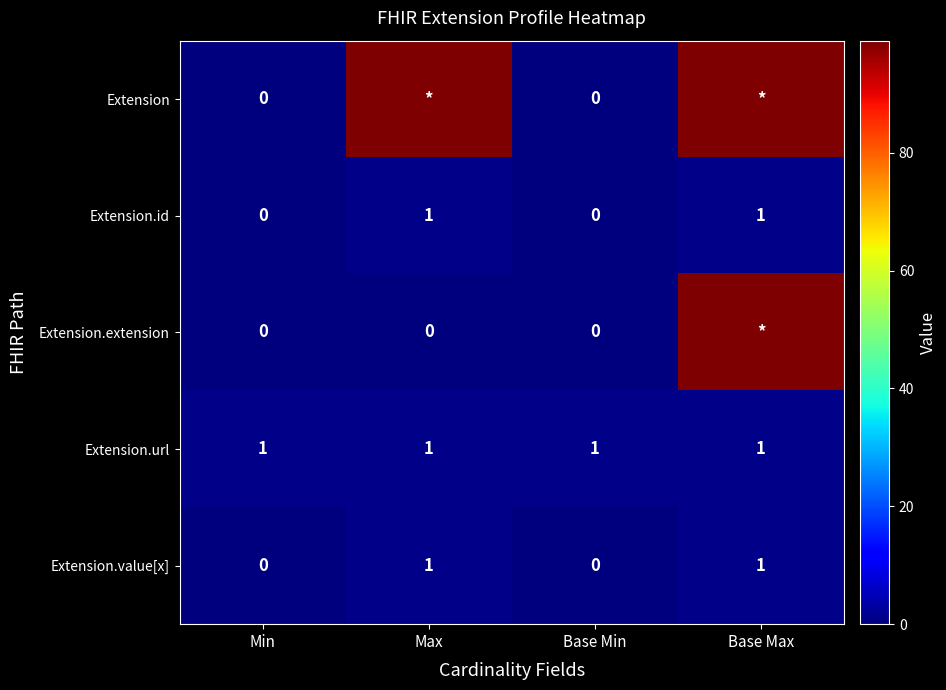

At which category is the sum across all series the highest?

Base Max